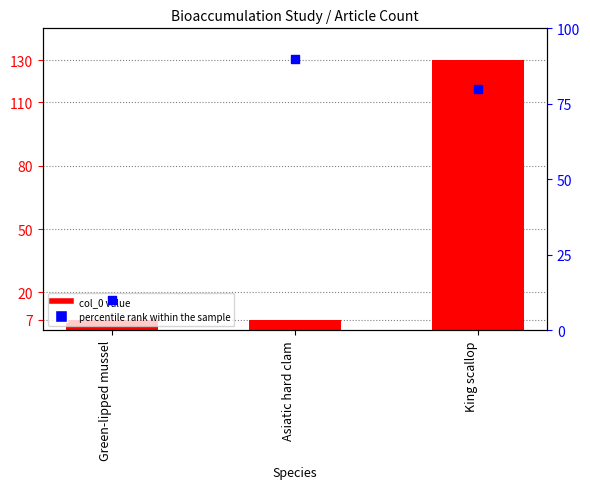

At how many categories does at least one series exceed 105?

1